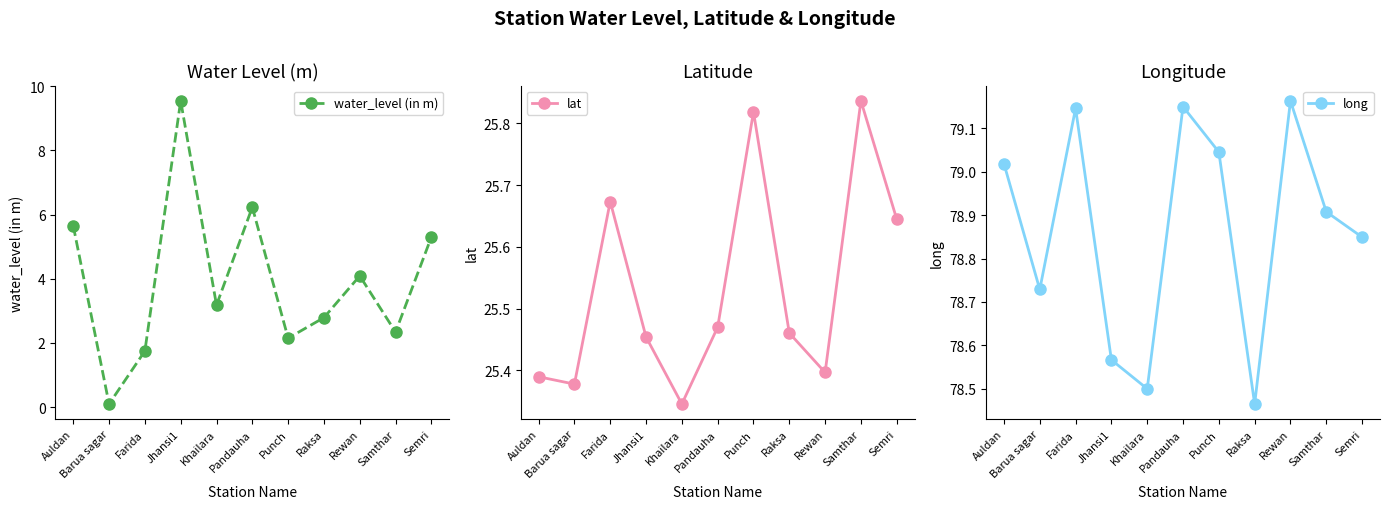

Reading right to left, transcribe all the data shown in this chart.

water_level (in m): 5.3	2.3	4.1	2.8	2.1	6.2	3.2	9.5	1.8	0.1	5.7
lat: 25.6	25.8	25.4	25.5	25.8	25.5	25.3	25.5	25.7	25.4	25.4
long: 78.8	78.9	79.2	78.5	79.0	79.2	78.5	78.6	79.1	78.7	79.0